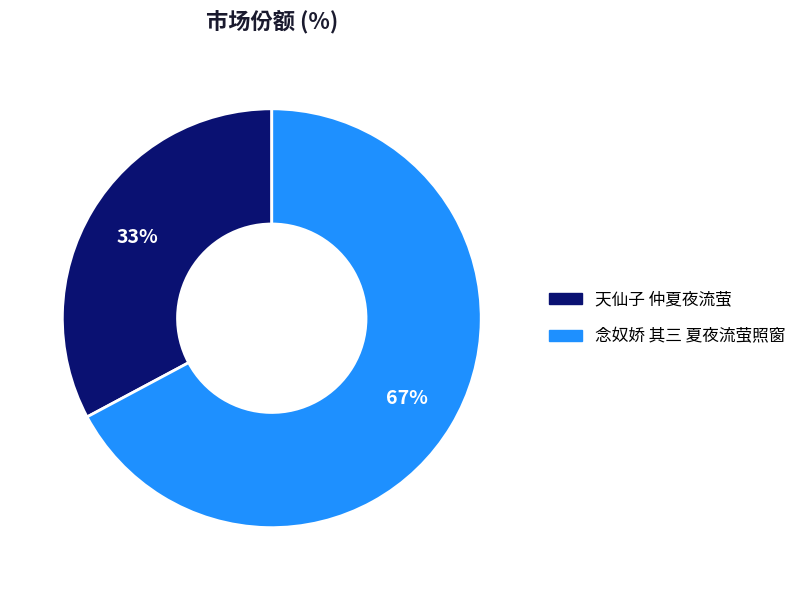

Count the number of slices in the pie.

2